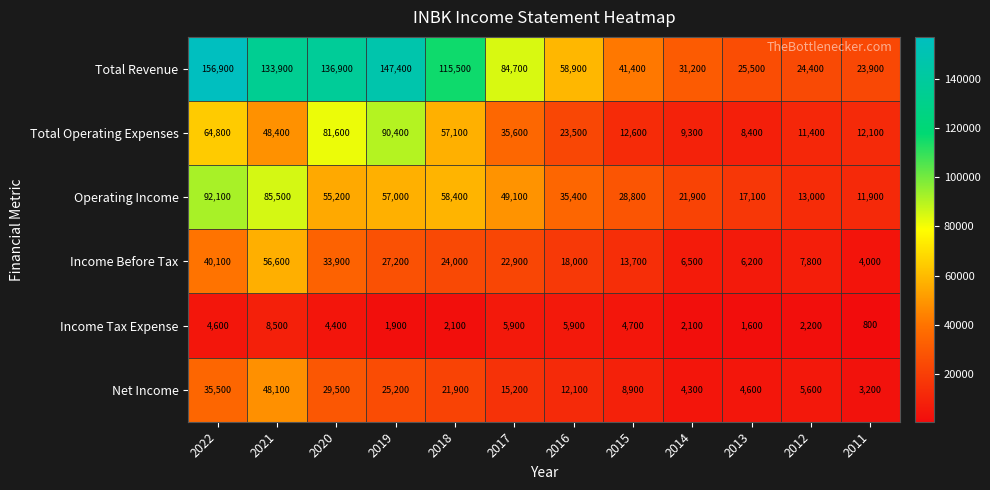

Which series has the largest range (max minus min)?

Total Revenue